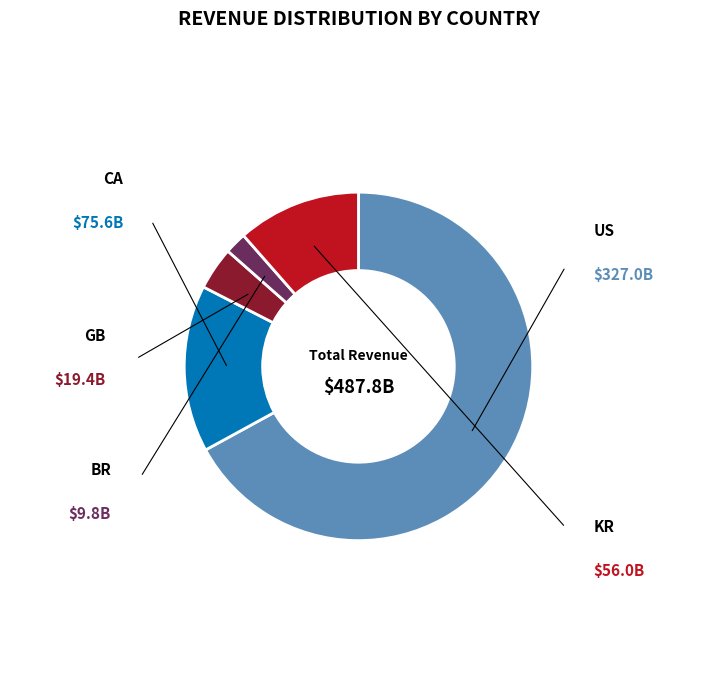

Does any single category account for the majority?

Yes